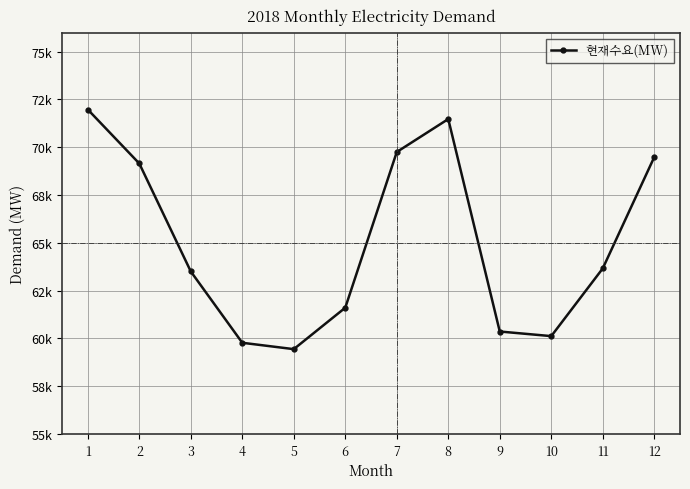

Where is the data nearest to the value 65706?

11